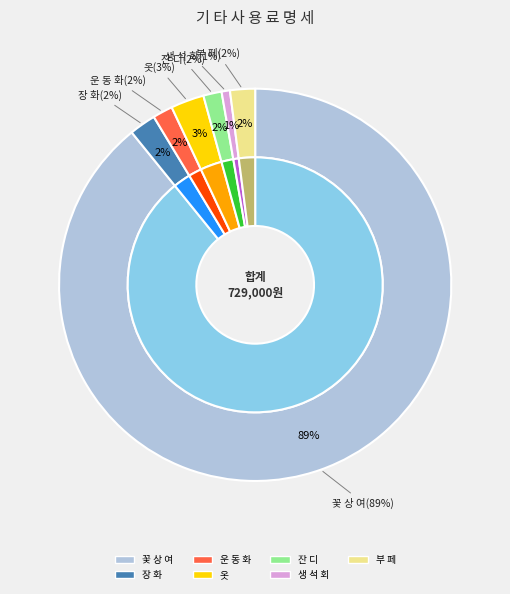

How many segments does this pie chart have?

7